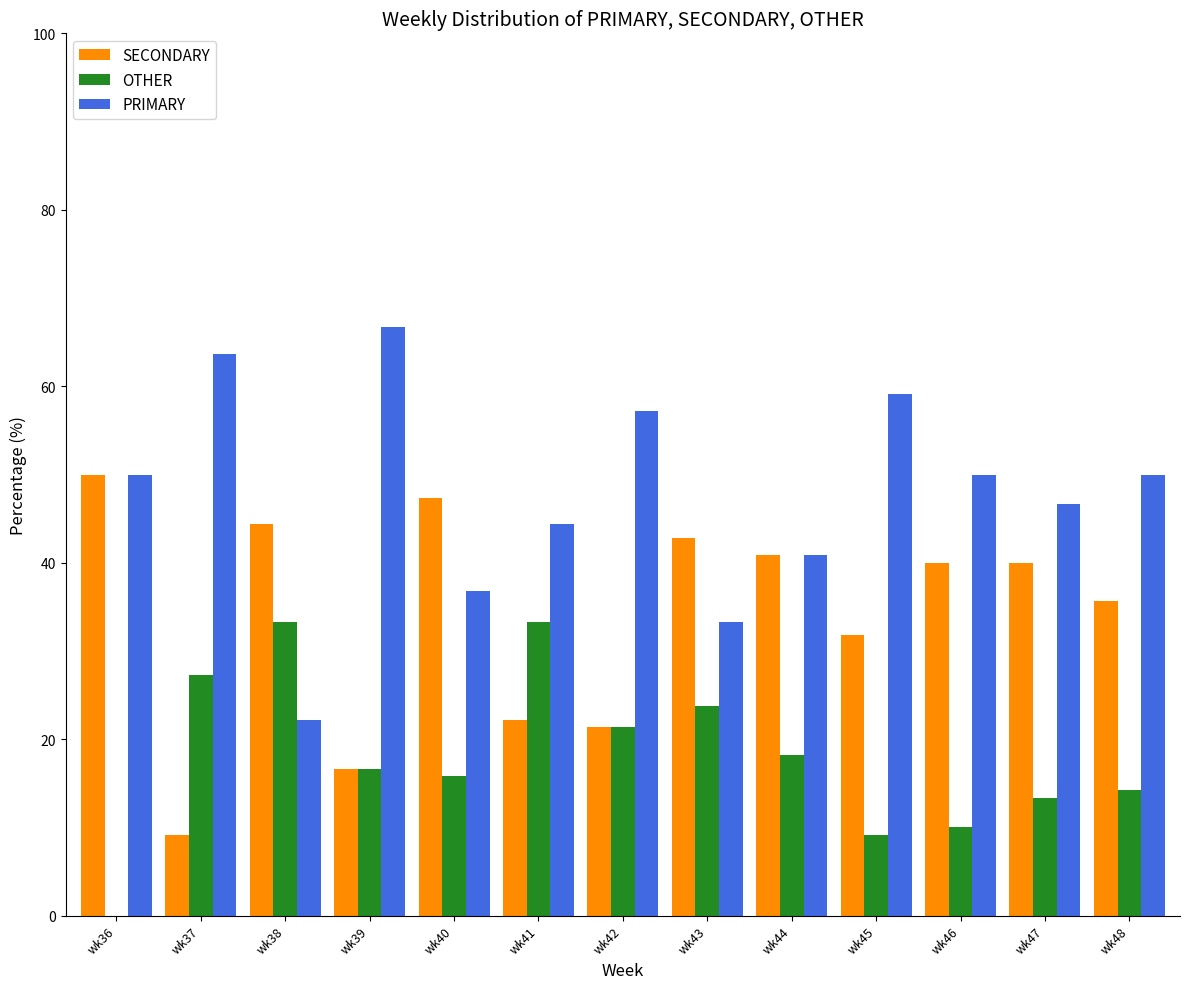

Reading left to right, list all the values displayed in this chart.

SECONDARY: wk36=50.0	wk37=9.1	wk38=44.4	wk39=16.7	wk40=47.4	wk41=22.2	wk42=21.4	wk43=42.9	wk44=40.9	wk45=31.8	wk46=40.0	wk47=40.0	wk48=35.7
OTHER: wk36=0.0	wk37=27.3	wk38=33.3	wk39=16.7	wk40=15.8	wk41=33.3	wk42=21.4	wk43=23.8	wk44=18.2	wk45=9.1	wk46=10.0	wk47=13.3	wk48=14.3
PRIMARY: wk36=50.0	wk37=63.6	wk38=22.2	wk39=66.7	wk40=36.8	wk41=44.4	wk42=57.1	wk43=33.3	wk44=40.9	wk45=59.1	wk46=50.0	wk47=46.7	wk48=50.0